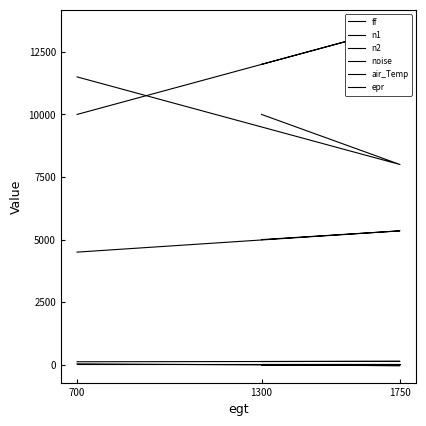

Is it true that epr equals 50 at 700?

True